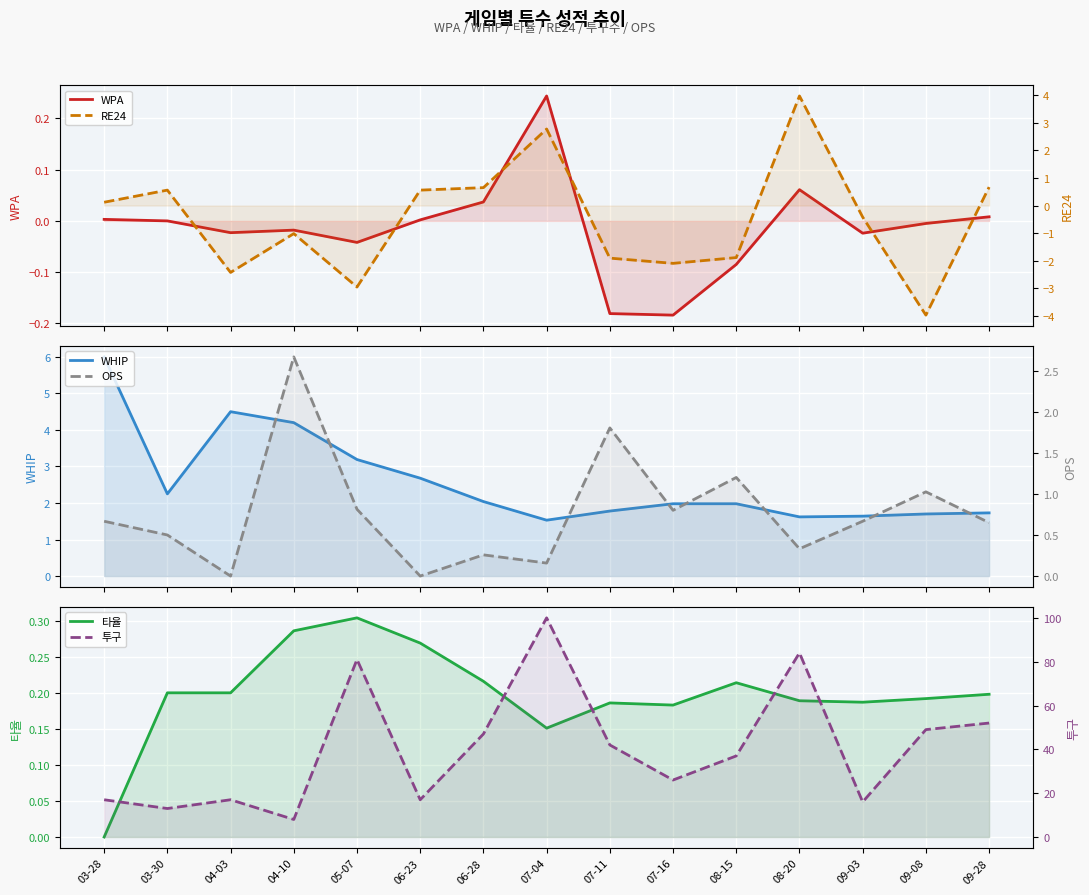

At which label does WPA reach its peak?

07-04